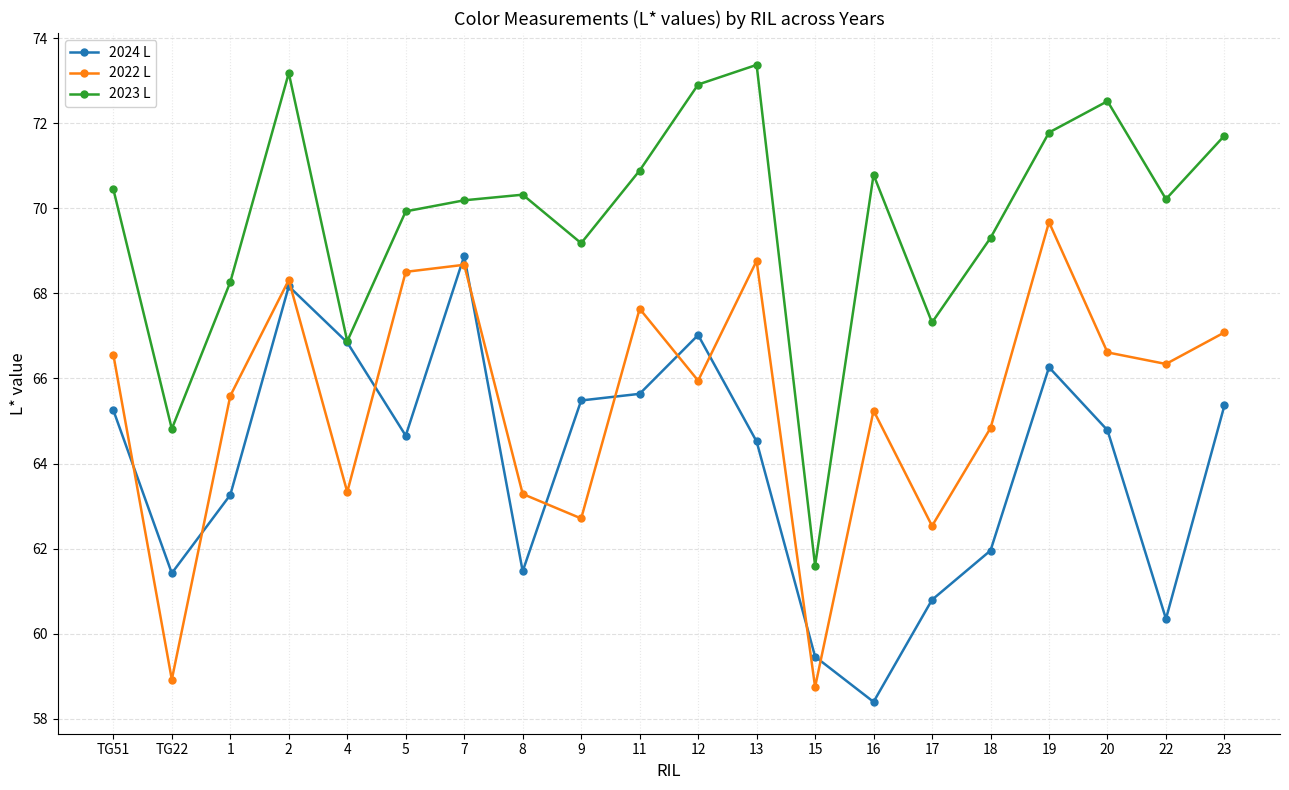

The value of 2023 L at 8 is 44.3. True or false?

False